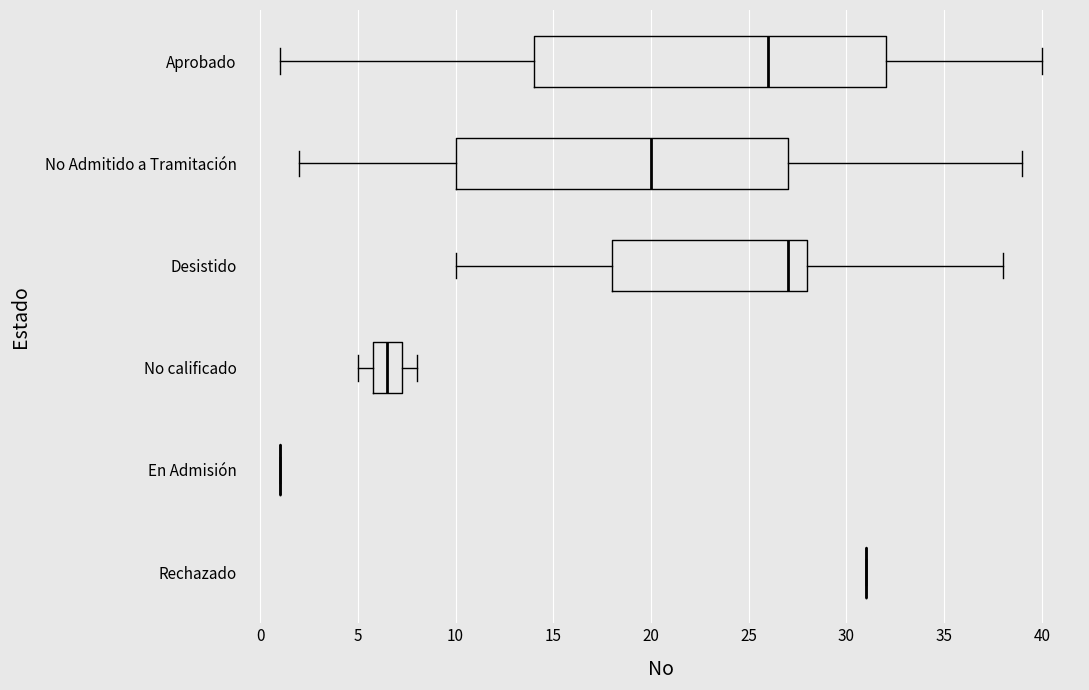

Where is the right edge of the box for Aprobado on the x-axis? The values are not printed on the chart, so give them approximately, as read against the axis.

32.0